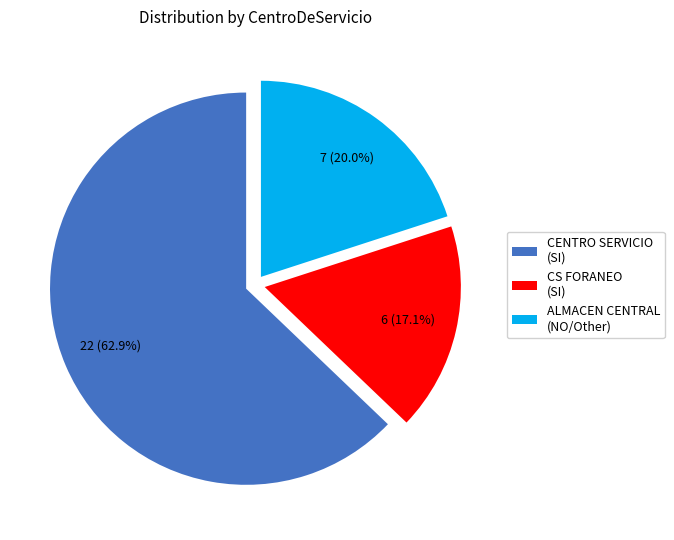

Rank the categories by value from lowest to highest.

CS FORANEO (SI), ALMACEN CENTRAL (NO/Other), CENTRO SERVICIO (SI)